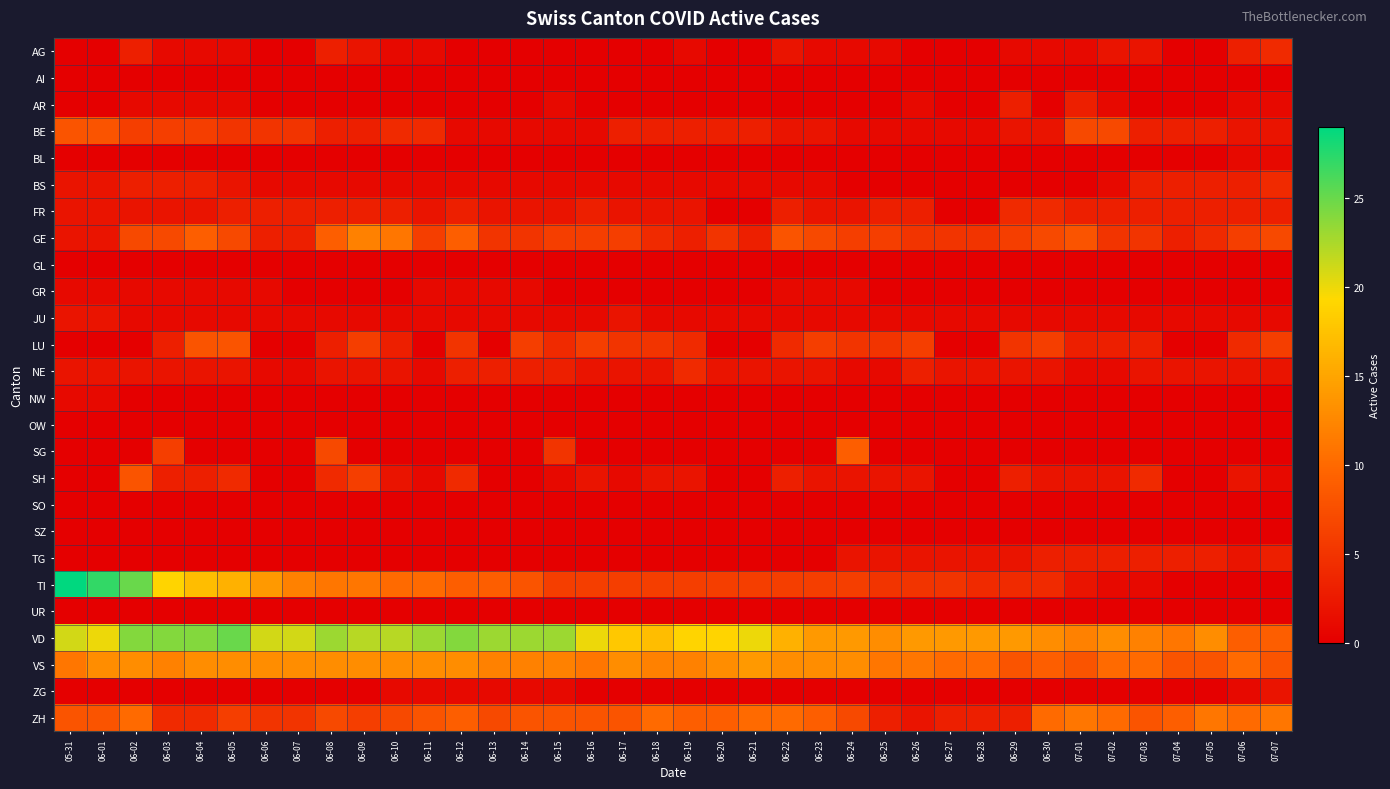

Reading right to left, transcribe all the data shown in this chart.

AG: 07-07=4	07-06=3	07-05=0	07-04=0	07-03=2	07-02=2	07-01=1	06-30=1	06-29=1	06-28=0	06-27=0	06-26=0	06-25=1	06-24=1	06-23=1	06-22=2	06-21=0	06-20=0	06-19=1	06-18=0	06-17=0	06-16=0	06-15=0	06-14=0	06-13=0	06-12=0	06-11=1	06-10=1	06-09=2	06-08=3	06-07=0	06-06=0	06-05=1	06-04=1	06-03=1	06-02=3	06-01=0	05-31=0
AI: 07-07=0	07-06=0	07-05=0	07-04=0	07-03=0	07-02=0	07-01=0	06-30=0	06-29=0	06-28=0	06-27=0	06-26=0	06-25=0	06-24=0	06-23=0	06-22=0	06-21=0	06-20=0	06-19=0	06-18=0	06-17=0	06-16=0	06-15=0	06-14=0	06-13=0	06-12=0	06-11=0	06-10=0	06-09=0	06-08=0	06-07=0	06-06=0	06-05=0	06-04=0	06-03=0	06-02=0	06-01=0	05-31=0
AR: 07-07=1	07-06=1	07-05=0	07-04=0	07-03=0	07-02=1	07-01=3	06-30=0	06-29=3	06-28=0	06-27=0	06-26=1	06-25=0	06-24=0	06-23=0	06-22=0	06-21=0	06-20=0	06-19=0	06-18=0	06-17=0	06-16=0	06-15=1	06-14=0	06-13=0	06-12=0	06-11=0	06-10=0	06-09=0	06-08=0	06-07=0	06-06=0	06-05=1	06-04=1	06-03=1	06-02=1	06-01=0	05-31=0
BE: 07-07=2	07-06=2	07-05=3	07-04=3	07-03=3	07-02=7	07-01=7	06-30=2	06-29=2	06-28=1	06-27=1	06-26=1	06-25=1	06-24=1	06-23=2	06-22=2	06-21=3	06-20=3	06-19=3	06-18=3	06-17=3	06-16=1	06-15=1	06-14=1	06-13=1	06-12=1	06-11=4	06-10=4	06-09=3	06-08=3	06-07=5	06-06=5	06-05=5	06-04=6	06-03=6	06-02=6	06-01=8	05-31=8
BL: 07-07=1	07-06=1	07-05=0	07-04=0	07-03=0	07-02=0	07-01=0	06-30=0	06-29=0	06-28=0	06-27=0	06-26=0	06-25=0	06-24=0	06-23=0	06-22=0	06-21=0	06-20=0	06-19=0	06-18=0	06-17=0	06-16=0	06-15=0	06-14=0	06-13=0	06-12=0	06-11=0	06-10=0	06-09=0	06-08=0	06-07=0	06-06=0	06-05=0	06-04=0	06-03=0	06-02=0	06-01=0	05-31=0
BS: 07-07=4	07-06=3	07-05=3	07-04=3	07-03=3	07-02=1	07-01=0	06-30=0	06-29=0	06-28=0	06-27=0	06-26=0	06-25=0	06-24=0	06-23=1	06-22=1	06-21=1	06-20=1	06-19=1	06-18=1	06-17=1	06-16=1	06-15=1	06-14=1	06-13=1	06-12=1	06-11=1	06-10=1	06-09=1	06-08=1	06-07=1	06-06=1	06-05=2	06-04=3	06-03=3	06-02=3	06-01=2	05-31=2
FR: 07-07=3	07-06=3	07-05=3	07-04=3	07-03=3	07-02=3	07-01=3	06-30=4	06-29=4	06-28=0	06-27=0	06-26=3	06-25=3	06-24=2	06-23=2	06-22=3	06-21=0	06-20=0	06-19=2	06-18=2	06-17=2	06-16=3	06-15=2	06-14=2	06-13=2	06-12=3	06-11=2	06-10=3	06-09=3	06-08=3	06-07=3	06-06=3	06-05=3	06-04=2	06-03=2	06-02=2	06-01=2	05-31=2
GE: 07-07=7	07-06=6	07-05=4	07-04=3	07-03=5	07-02=5	07-01=8	06-30=7	06-29=6	06-28=5	06-27=5	06-26=5	06-25=6	06-24=6	06-23=7	06-22=8	06-21=3	06-20=5	06-19=3	06-18=4	06-17=6	06-16=6	06-15=6	06-14=5	06-13=5	06-12=9	06-11=6	06-10=11	06-09=12	06-08=9	06-07=3	06-06=3	06-05=7	06-04=9	06-03=7	06-02=7	06-01=2	05-31=2
GL: 07-07=0	07-06=0	07-05=0	07-04=0	07-03=0	07-02=0	07-01=0	06-30=0	06-29=0	06-28=0	06-27=0	06-26=0	06-25=0	06-24=0	06-23=0	06-22=0	06-21=0	06-20=0	06-19=0	06-18=0	06-17=0	06-16=0	06-15=0	06-14=0	06-13=0	06-12=0	06-11=0	06-10=0	06-09=0	06-08=0	06-07=0	06-06=0	06-05=0	06-04=0	06-03=0	06-02=0	06-01=0	05-31=0
GR: 07-07=0	07-06=0	07-05=0	07-04=0	07-03=0	07-02=0	07-01=0	06-30=0	06-29=0	06-28=0	06-27=0	06-26=0	06-25=0	06-24=1	06-23=1	06-22=1	06-21=0	06-20=0	06-19=0	06-18=0	06-17=0	06-16=0	06-15=0	06-14=1	06-13=1	06-12=1	06-11=1	06-10=0	06-09=0	06-08=0	06-07=0	06-06=1	06-05=1	06-04=1	06-03=1	06-02=1	06-01=1	05-31=1
JU: 07-07=1	07-06=1	07-05=1	07-04=1	07-03=1	07-02=1	07-01=1	06-30=1	06-29=1	06-28=1	06-27=1	06-26=1	06-25=1	06-24=1	06-23=1	06-22=1	06-21=1	06-20=1	06-19=1	06-18=1	06-17=2	06-16=1	06-15=1	06-14=1	06-13=1	06-12=1	06-11=1	06-10=1	06-09=1	06-08=1	06-07=1	06-06=1	06-05=1	06-04=1	06-03=1	06-02=1	06-01=2	05-31=2
LU: 07-07=6	07-06=4	07-05=0	07-04=0	07-03=3	07-02=3	07-01=3	06-30=6	06-29=5	06-28=0	06-27=0	06-26=6	06-25=5	06-24=5	06-23=6	06-22=4	06-21=0	06-20=0	06-19=4	06-18=5	06-17=5	06-16=6	06-15=4	06-14=6	06-13=0	06-12=5	06-11=0	06-10=3	06-09=6	06-08=3	06-07=0	06-06=0	06-05=8	06-04=8	06-03=3	06-02=0	06-01=0	05-31=0
NE: 07-07=2	07-06=2	07-05=2	07-04=2	07-03=2	07-02=1	07-01=1	06-30=2	06-29=2	06-28=2	06-27=2	06-26=3	06-25=1	06-24=1	06-23=2	06-22=2	06-21=2	06-20=2	06-19=4	06-18=2	06-17=2	06-16=2	06-15=3	06-14=3	06-13=3	06-12=3	06-11=1	06-10=2	06-09=2	06-08=2	06-07=1	06-06=1	06-05=2	06-04=2	06-03=2	06-02=2	06-01=2	05-31=2
NW: 07-07=0	07-06=0	07-05=0	07-04=0	07-03=0	07-02=0	07-01=0	06-30=0	06-29=0	06-28=0	06-27=0	06-26=0	06-25=0	06-24=0	06-23=0	06-22=0	06-21=0	06-20=0	06-19=0	06-18=0	06-17=0	06-16=0	06-15=0	06-14=0	06-13=0	06-12=0	06-11=0	06-10=0	06-09=0	06-08=0	06-07=0	06-06=0	06-05=0	06-04=0	06-03=0	06-02=0	06-01=1	05-31=1
OW: 07-07=0	07-06=0	07-05=0	07-04=0	07-03=0	07-02=0	07-01=0	06-30=0	06-29=0	06-28=0	06-27=0	06-26=0	06-25=0	06-24=0	06-23=0	06-22=0	06-21=0	06-20=0	06-19=0	06-18=0	06-17=0	06-16=0	06-15=0	06-14=0	06-13=0	06-12=0	06-11=0	06-10=0	06-09=0	06-08=0	06-07=0	06-06=0	06-05=0	06-04=0	06-03=0	06-02=0	06-01=0	05-31=0
SG: 07-07=0	07-06=0	07-05=0	07-04=0	07-03=0	07-02=0	07-01=0	06-30=0	06-29=0	06-28=0	06-27=0	06-26=0	06-25=0	06-24=9	06-23=0	06-22=0	06-21=0	06-20=0	06-19=0	06-18=0	06-17=0	06-16=0	06-15=5	06-14=0	06-13=0	06-12=0	06-11=0	06-10=0	06-09=0	06-08=7	06-07=0	06-06=0	06-05=0	06-04=0	06-03=6	06-02=0	06-01=0	05-31=0
SH: 07-07=1	07-06=2	07-05=0	07-04=0	07-03=4	07-02=2	07-01=2	06-30=2	06-29=3	06-28=0	06-27=0	06-26=2	06-25=2	06-24=2	06-23=2	06-22=3	06-21=0	06-20=0	06-19=2	06-18=2	06-17=1	06-16=2	06-15=1	06-14=0	06-13=0	06-12=4	06-11=1	06-10=2	06-09=6	06-08=4	06-07=0	06-06=0	06-05=4	06-04=3	06-03=3	06-02=8	06-01=0	05-31=0
SO: 07-07=0	07-06=0	07-05=0	07-04=0	07-03=0	07-02=0	07-01=0	06-30=0	06-29=0	06-28=0	06-27=0	06-26=0	06-25=0	06-24=0	06-23=0	06-22=0	06-21=0	06-20=0	06-19=0	06-18=0	06-17=0	06-16=0	06-15=0	06-14=0	06-13=0	06-12=0	06-11=0	06-10=0	06-09=0	06-08=0	06-07=0	06-06=0	06-05=0	06-04=0	06-03=0	06-02=0	06-01=0	05-31=0
SZ: 07-07=0	07-06=0	07-05=0	07-04=0	07-03=0	07-02=0	07-01=0	06-30=0	06-29=0	06-28=0	06-27=0	06-26=0	06-25=0	06-24=0	06-23=0	06-22=0	06-21=0	06-20=0	06-19=0	06-18=0	06-17=0	06-16=0	06-15=0	06-14=0	06-13=0	06-12=0	06-11=0	06-10=0	06-09=0	06-08=0	06-07=0	06-06=0	06-05=0	06-04=0	06-03=0	06-02=0	06-01=0	05-31=0
TG: 07-07=3	07-06=2	07-05=3	07-04=3	07-03=3	07-02=3	07-01=3	06-30=3	06-29=2	06-28=2	06-27=2	06-26=2	06-25=2	06-24=2	06-23=0	06-22=0	06-21=0	06-20=0	06-19=0	06-18=0	06-17=0	06-16=0	06-15=0	06-14=0	06-13=0	06-12=0	06-11=0	06-10=0	06-09=0	06-08=0	06-07=0	06-06=0	06-05=0	06-04=0	06-03=0	06-02=0	06-01=0	05-31=0
TI: 07-07=0	07-06=0	07-05=0	07-04=0	07-03=1	07-02=1	07-01=2	06-30=4	06-29=4	06-28=4	06-27=5	06-26=5	06-25=5	06-24=6	06-23=6	06-22=6	06-21=6	06-20=6	06-19=6	06-18=6	06-17=6	06-16=6	06-15=6	06-14=8	06-13=9	06-12=9	06-11=10	06-10=10	06-09=11	06-08=11	06-07=12	06-06=14	06-05=16	06-04=17	06-03=19	06-02=25	06-01=27	05-31=29
UR: 07-07=0	07-06=0	07-05=0	07-04=0	07-03=0	07-02=0	07-01=0	06-30=0	06-29=0	06-28=0	06-27=0	06-26=0	06-25=0	06-24=0	06-23=0	06-22=0	06-21=0	06-20=0	06-19=0	06-18=0	06-17=0	06-16=0	06-15=0	06-14=0	06-13=0	06-12=0	06-11=0	06-10=0	06-09=0	06-08=0	06-07=0	06-06=0	06-05=0	06-04=0	06-03=0	06-02=0	06-01=0	05-31=0
VD: 07-07=9	07-06=9	07-05=13	07-04=11	07-03=12	07-02=13	07-01=12	06-30=13	06-29=14	06-28=14	06-27=14	06-26=14	06-25=13	06-24=14	06-23=14	06-22=16	06-21=20	06-20=19	06-19=19	06-18=17	06-17=18	06-16=20	06-15=23	06-14=23	06-13=23	06-12=24	06-11=23	06-10=22	06-09=22	06-08=23	06-07=21	06-06=21	06-05=25	06-04=24	06-03=24	06-02=24	06-01=20	05-31=21
VS: 07-07=8	07-06=10	07-05=8	07-04=8	07-03=10	07-02=10	07-01=8	06-30=9	06-29=8	06-28=10	06-27=10	06-26=11	06-25=11	06-24=13	06-23=13	06-22=13	06-21=14	06-20=13	06-19=12	06-18=12	06-17=13	06-16=11	06-15=12	06-14=12	06-13=12	06-12=13	06-11=13	06-10=13	06-09=13	06-08=13	06-07=13	06-06=13	06-05=13	06-04=13	06-03=12	06-02=13	06-01=13	05-31=11
ZG: 07-07=2	07-06=1	07-05=0	07-04=0	07-03=0	07-02=0	07-01=0	06-30=0	06-29=0	06-28=0	06-27=0	06-26=0	06-25=0	06-24=0	06-23=0	06-22=0	06-21=0	06-20=0	06-19=0	06-18=0	06-17=0	06-16=0	06-15=1	06-14=1	06-13=1	06-12=1	06-11=1	06-10=1	06-09=0	06-08=0	06-07=0	06-06=0	06-05=0	06-04=0	06-03=0	06-02=0	06-01=0	05-31=0
ZH: 07-07=11	07-06=10	07-05=11	07-04=9	07-03=8	07-02=10	07-01=11	06-30=10	06-29=3	06-28=3	06-27=3	06-26=2	06-25=3	06-24=7	06-23=9	06-22=10	06-21=10	06-20=9	06-19=9	06-18=10	06-17=8	06-16=8	06-15=8	06-14=8	06-13=7	06-12=9	06-11=8	06-10=7	06-09=6	06-08=7	06-07=5	06-06=5	06-05=6	06-04=4	06-03=4	06-02=10	06-01=8	05-31=8